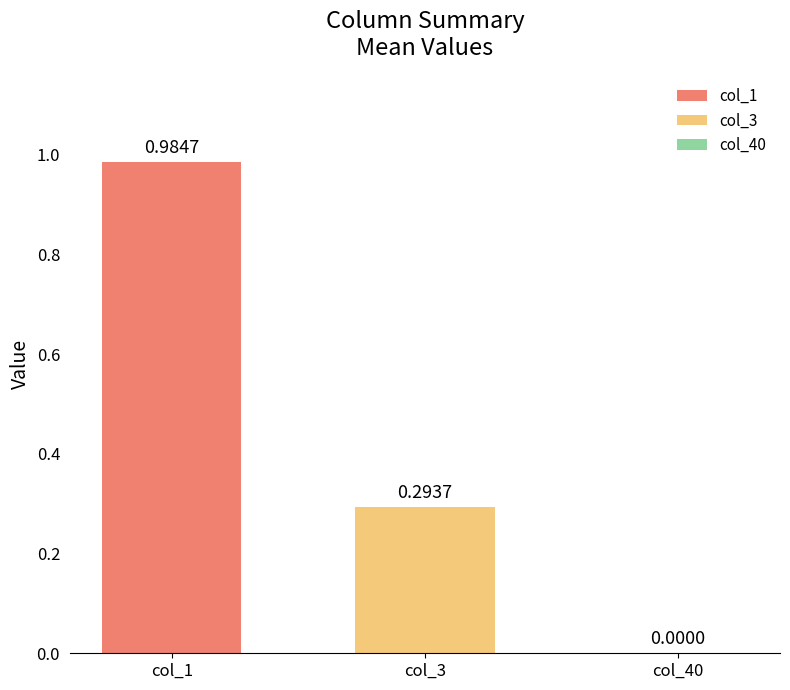

What is the greatest value displayed?

1.0